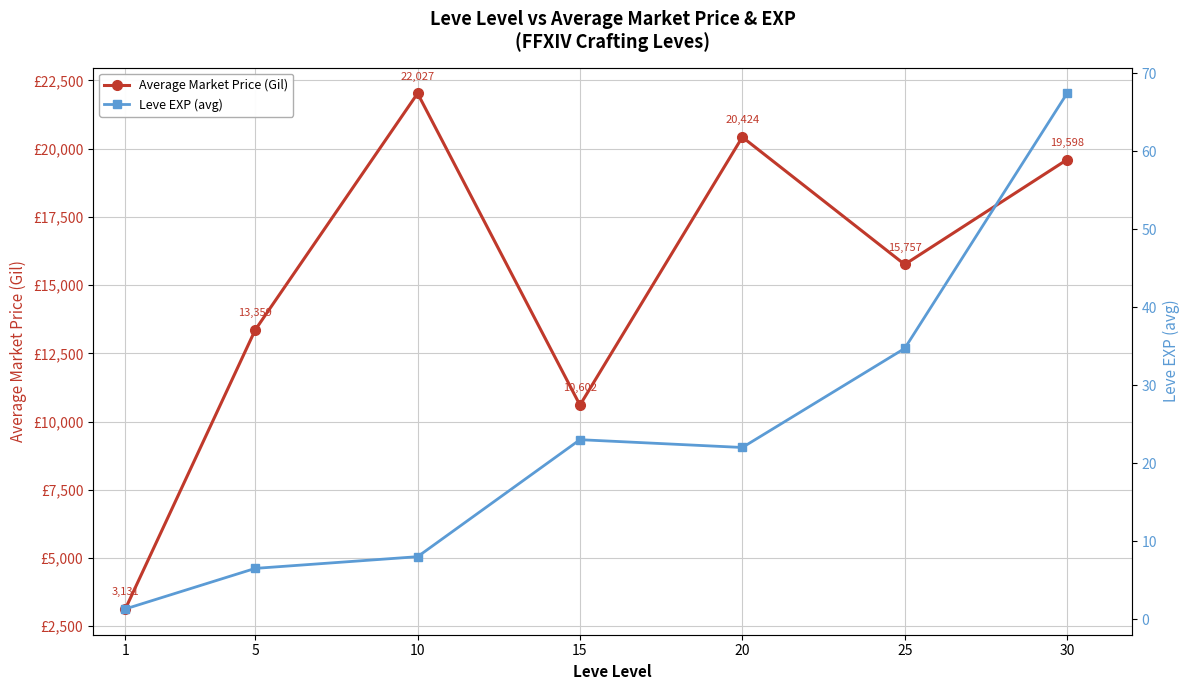

What is the maximum value shown in the chart?

22027.0